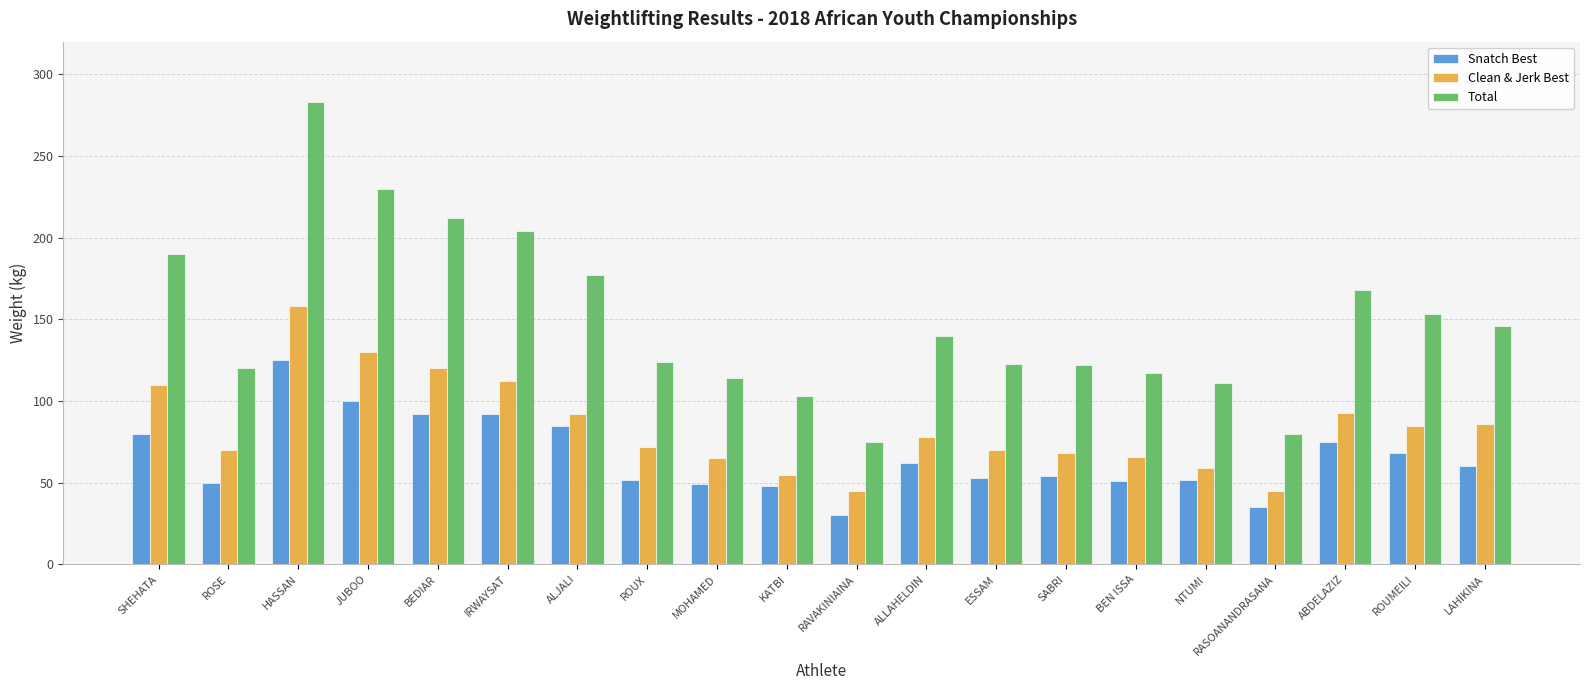

Which category has the highest value in the Total series?

HASSAN